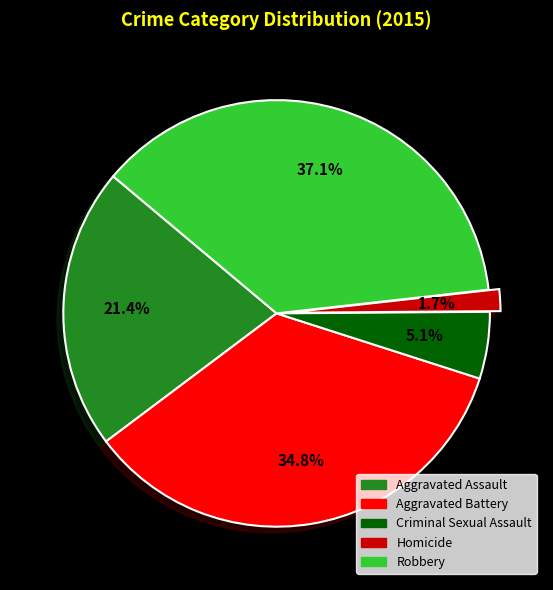

Which category has the biggest portion of the pie?

Robbery